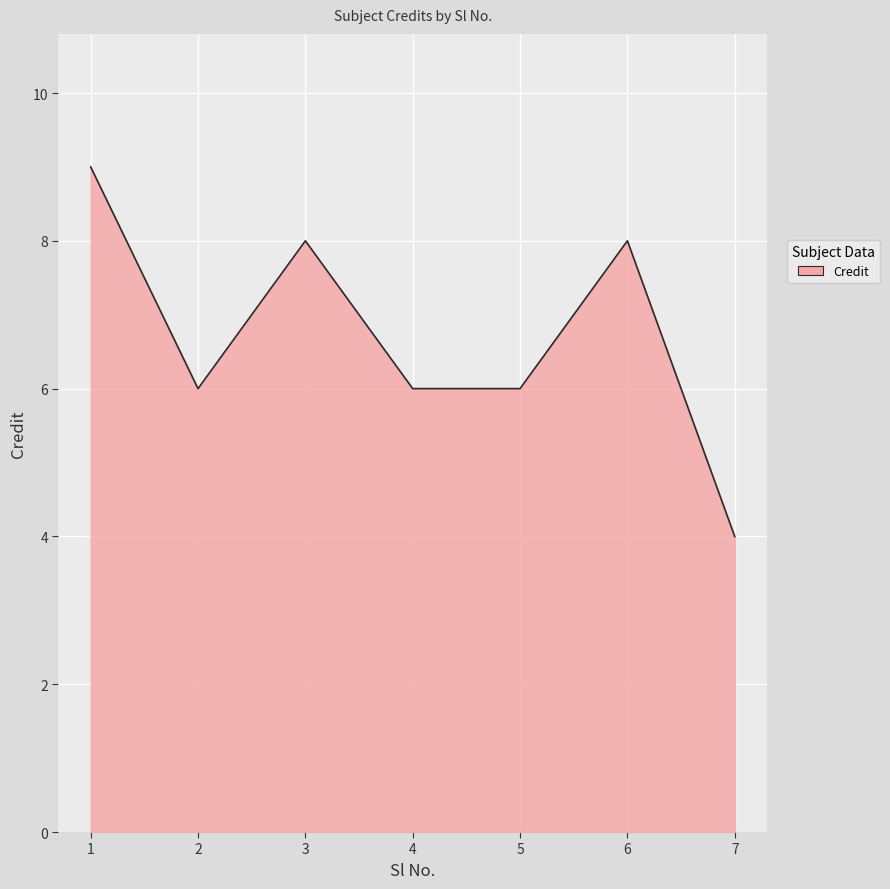

How many distinct data groups are displayed?

1